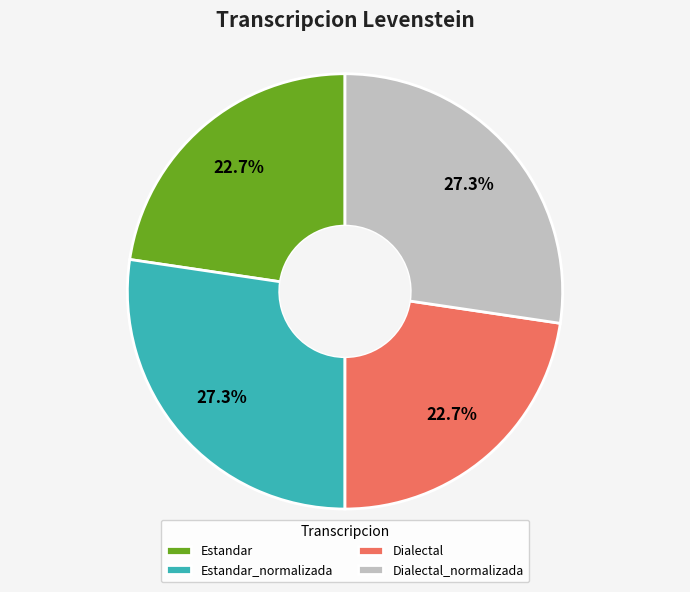

Does Dialectal_normalizada account for over 50% of the chart?

No